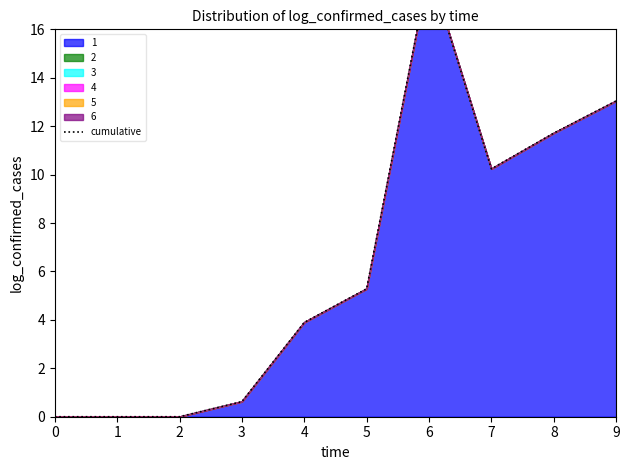

Reading left to right, what are all the values shown in this chart?

0=0.0	1=0.0	2=0.0	3=0.6	4=3.9	5=5.3	6=18.5	7=10.2	8=11.7	9=13.0